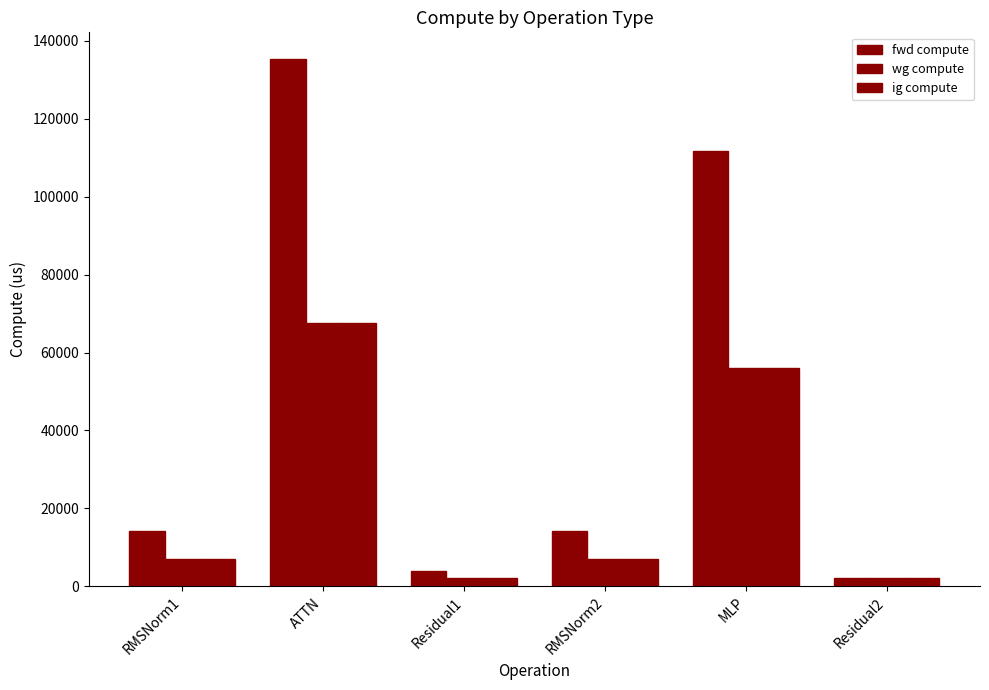

How many groups of bars are there?

6